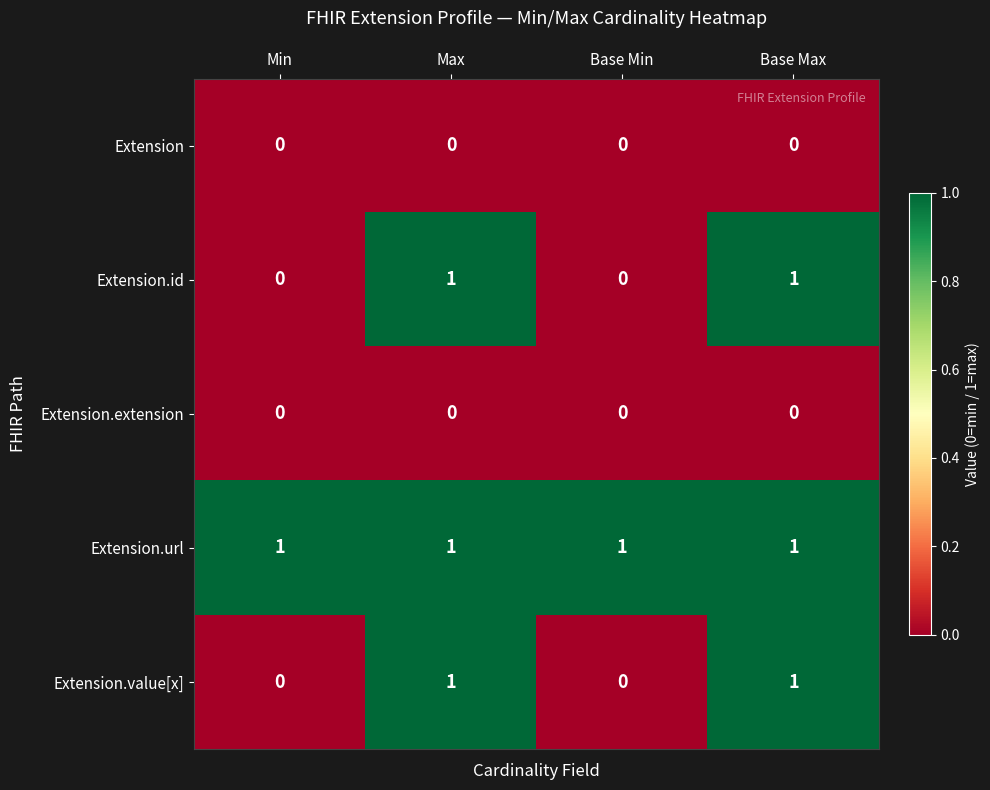

What is the spread (max minus min) of values at Min?

1